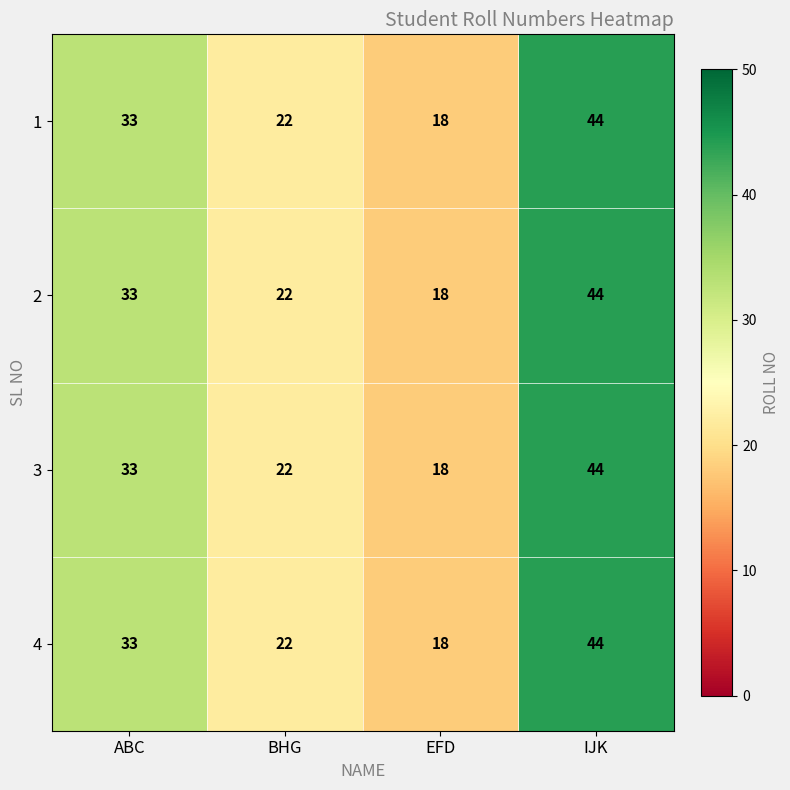

At which category is the sum across all series the highest?

IJK